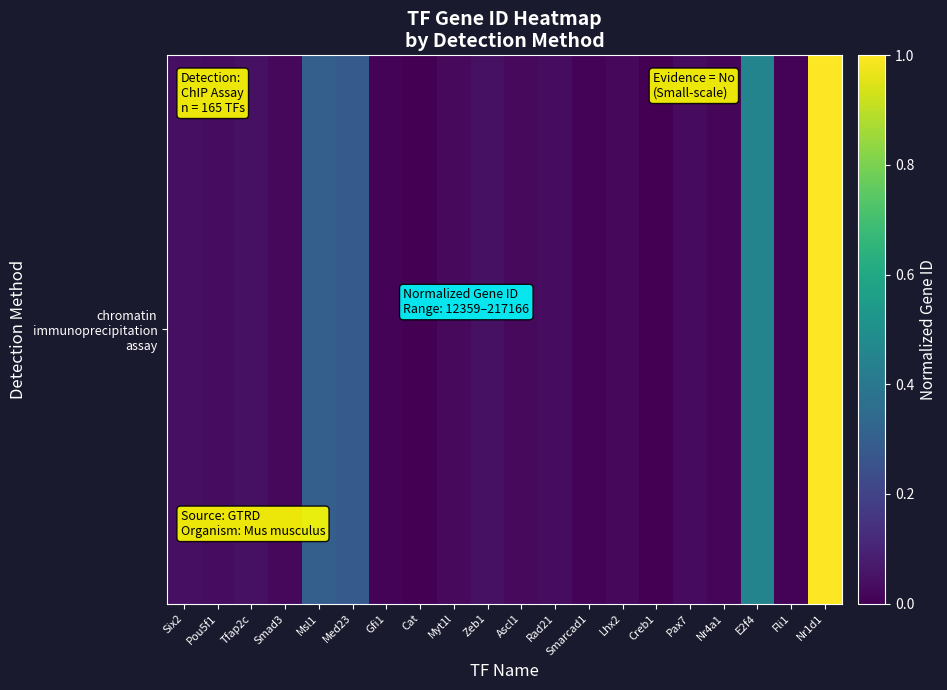

Is it true that the value at Pou5f1 is 0.0?

True